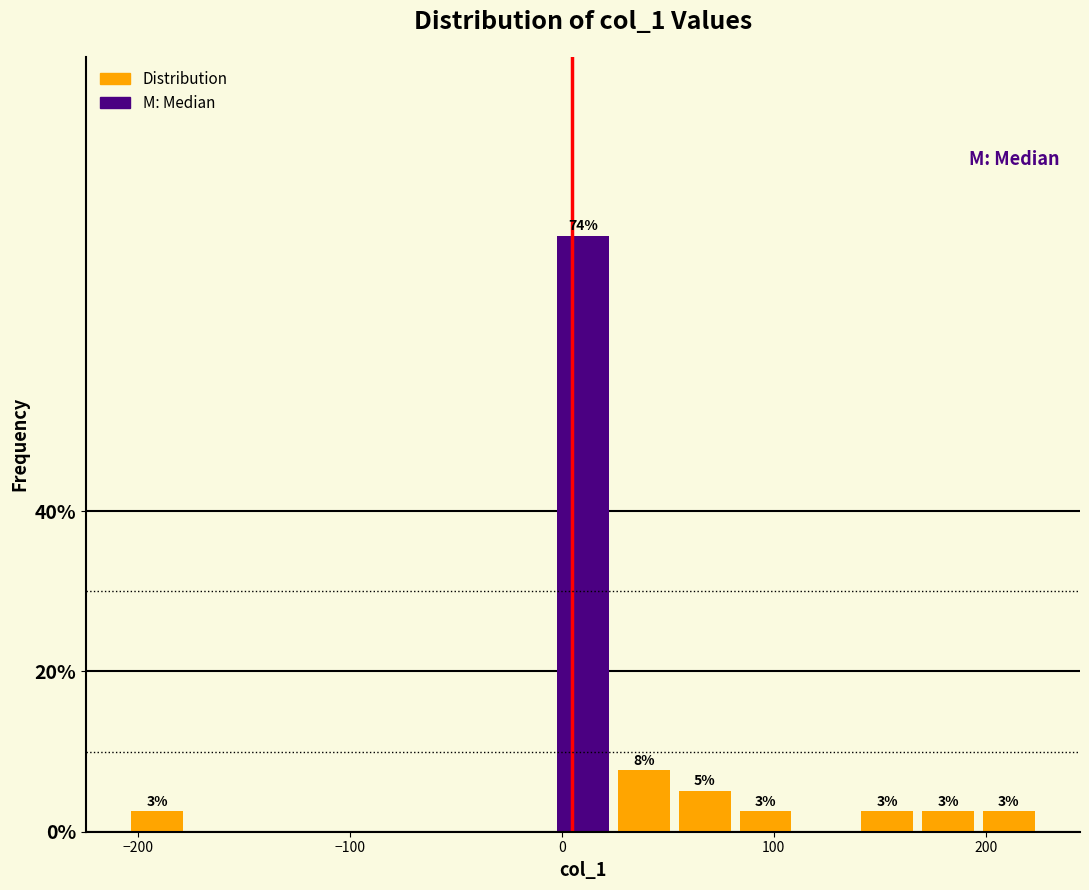

Read against the x-axis, roughly where is the centre of the tallest bar?

10